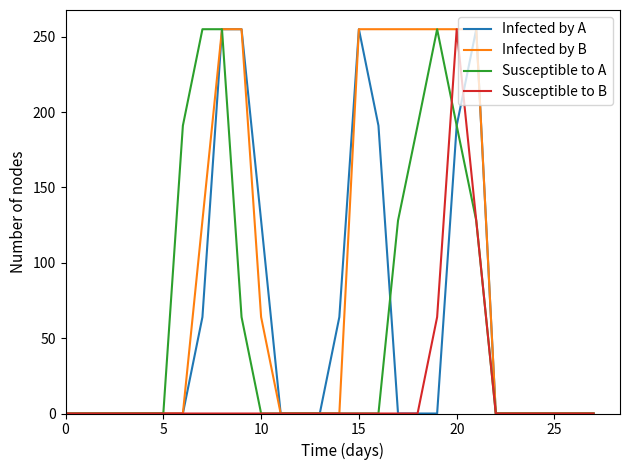

Which series has the largest total across all categories?

Infected by B